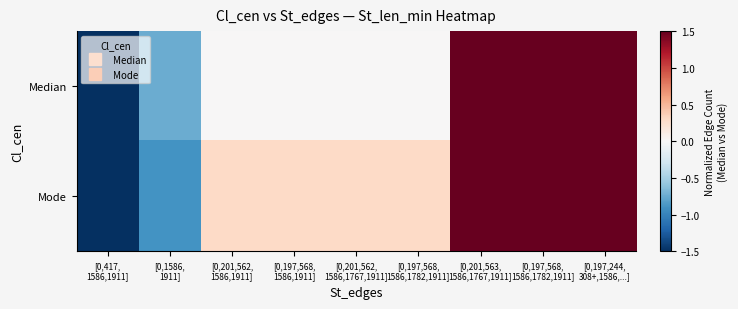

What is the total value across all series at [0,197,568,
1586,1782,1911]?

0.3